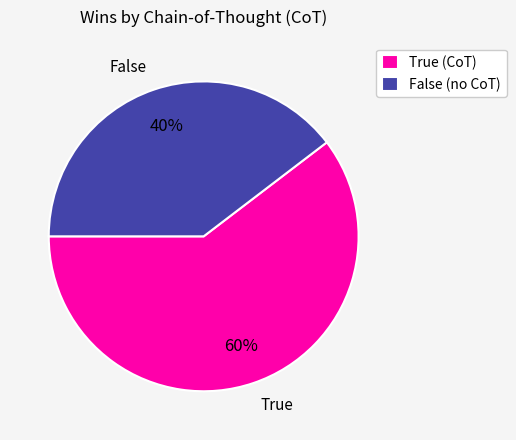

Is it true that True is 72% of the pie?

False